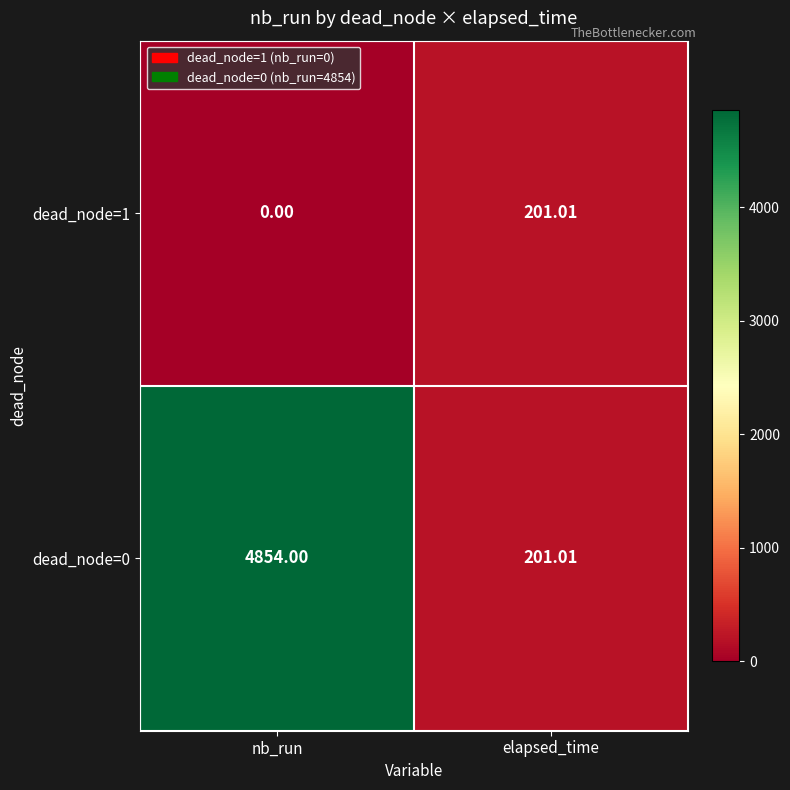

How many values in the dead_node=1 series exceed 201?

1